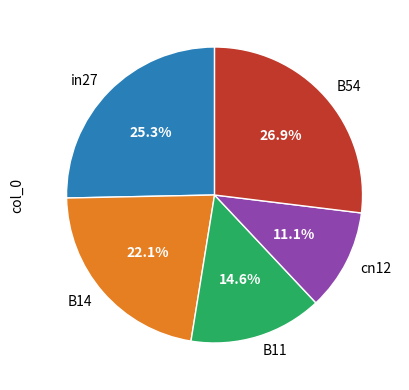

Which slice is the smallest?

cn12